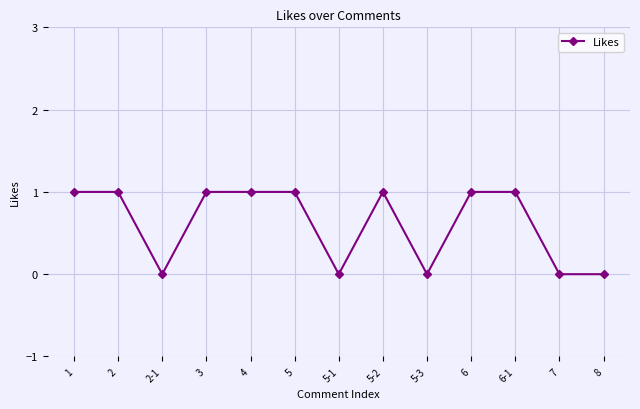

What is the value of the 6th point from the left?

1